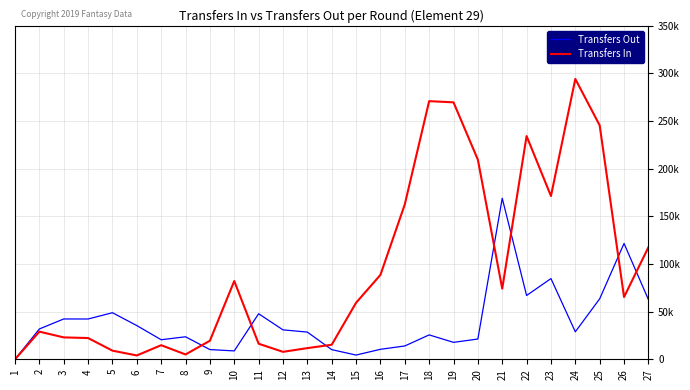

Read the Transfers In value at 26, to the nearest 100.

65300